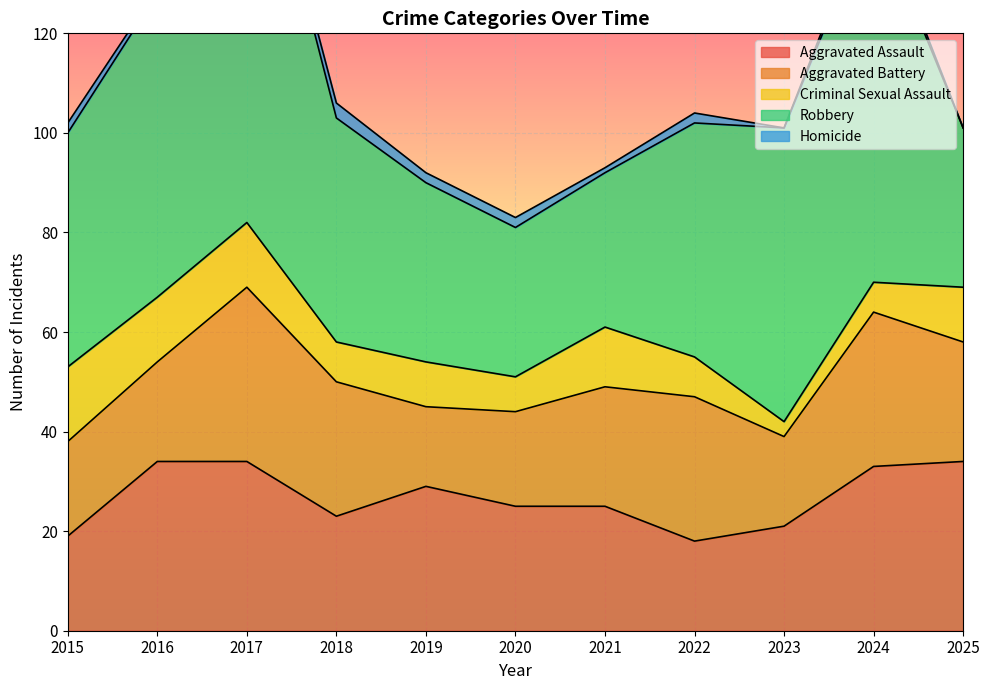

At 2015, list the series in order from smallest to largest.

Homicide, Criminal Sexual Assault, Aggravated Assault, Aggravated Battery, Robbery